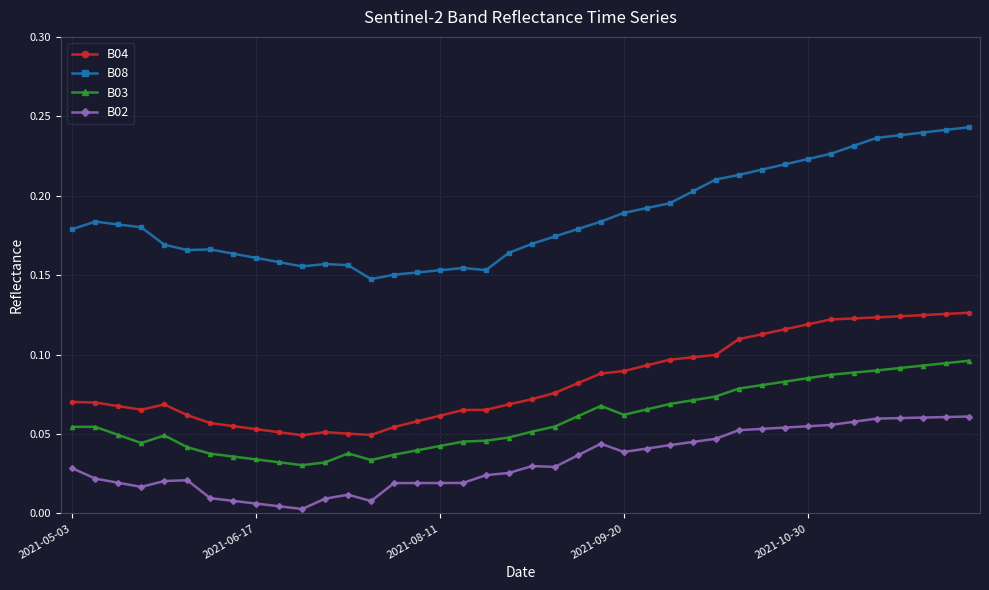

True or false: B04 and B03 intersect in this chart.

False